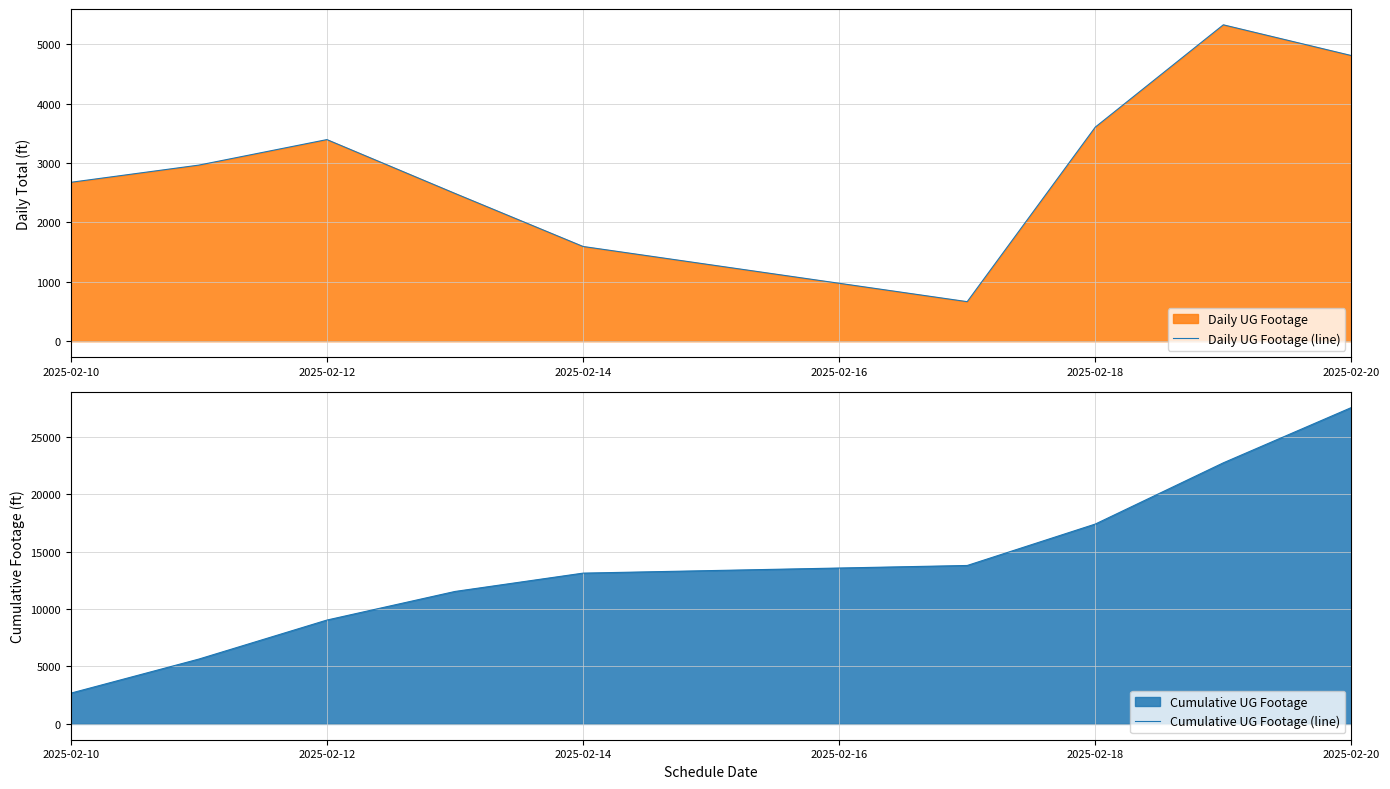

Reading left to right, list all the values displayed in this chart.

Daily UG Footage (line): 2677	2967	3397	2490	1596	666	3607	5331	4813
Cumulative UG Footage (line): 2677	5644	9041	11531	13127	13793	17400	22731	27544